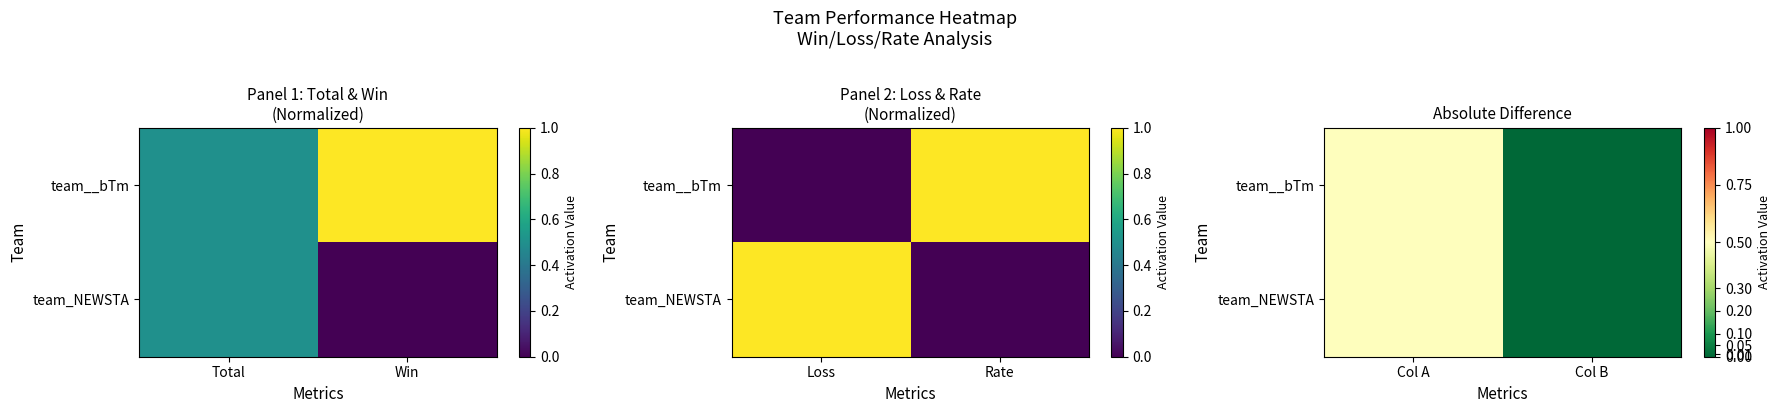

At which label is team__bTm closest to 0?

Col B